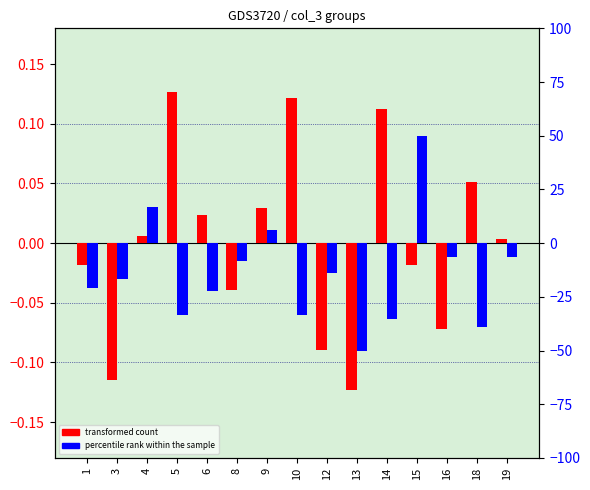

How many data points in transformed count are above 0?

8